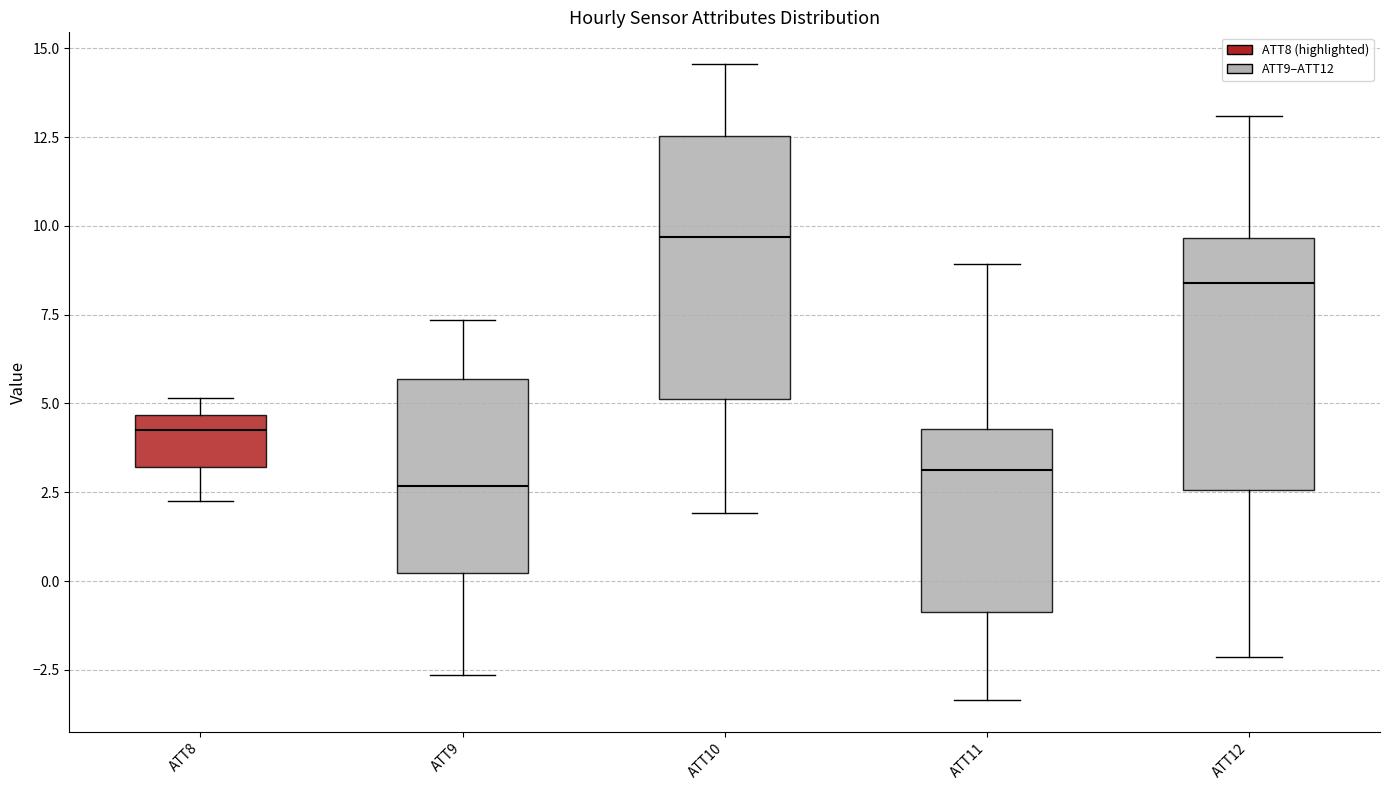

Where is the lower edge of the box for ATT12 on the y-axis? The values are not printed on the chart, so give them approximately, as read against the axis.

2.5